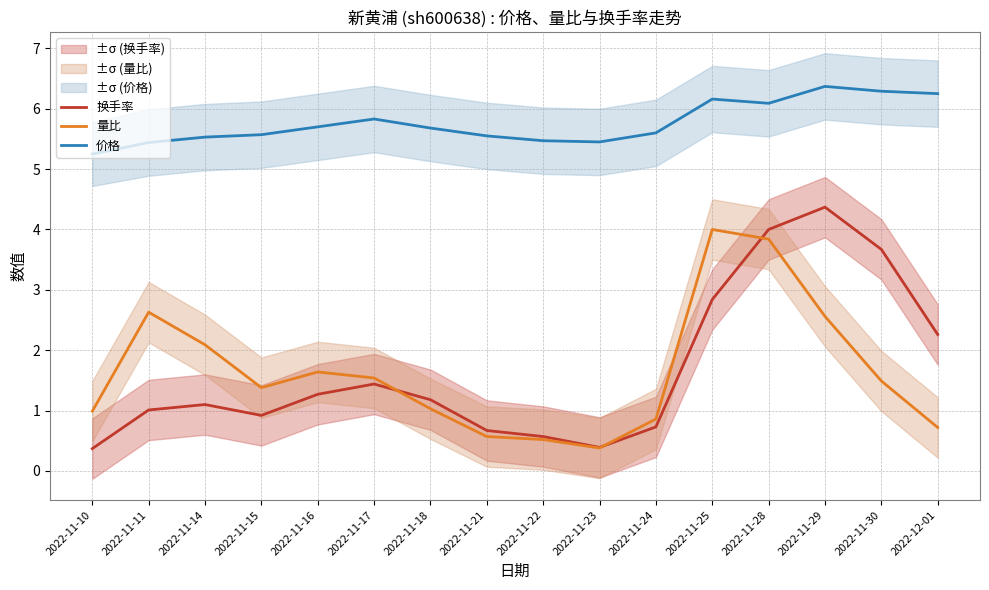

Is this an area chart (filled region under the line)?

No